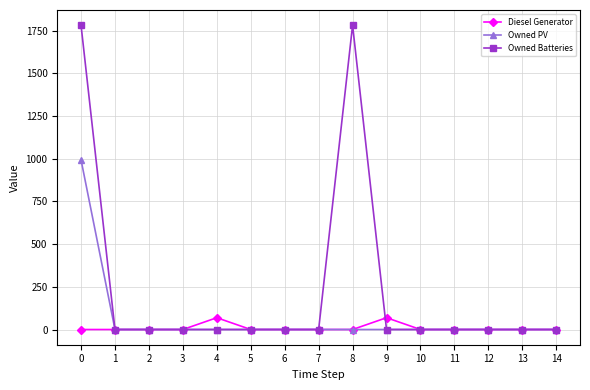

Rank the series by their average value, from highest to lowest.

Owned Batteries, Owned PV, Diesel Generator